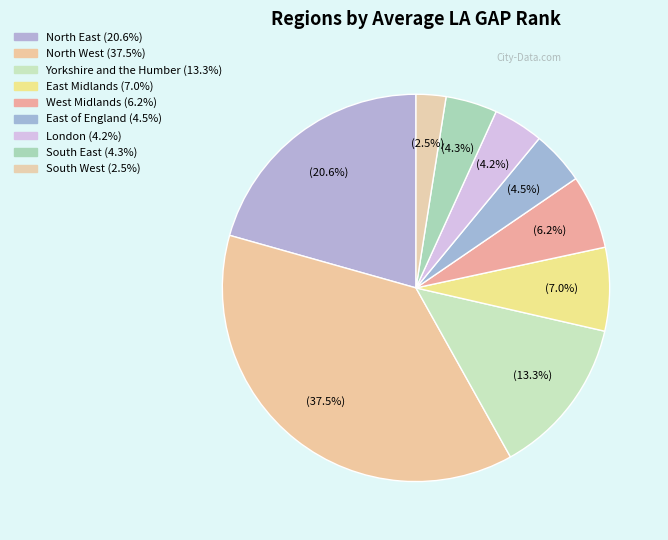

Does South West represent more than half of the total?

No